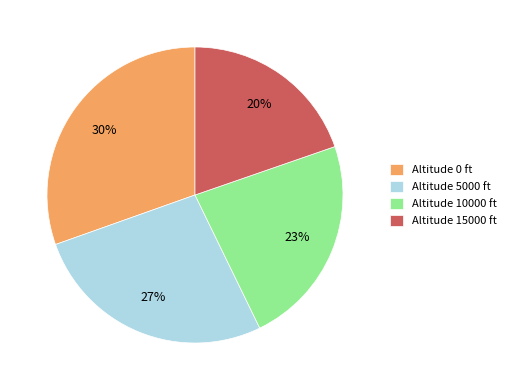

How many slices are in this pie chart?

4